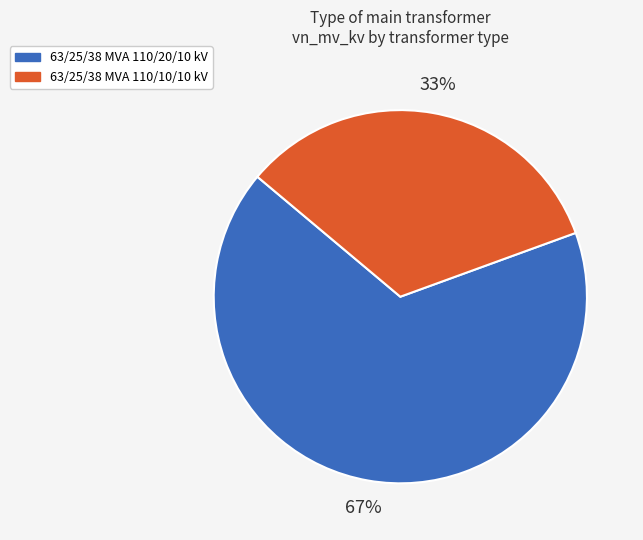

To the nearest percent, what is the average slice percentage?

50%